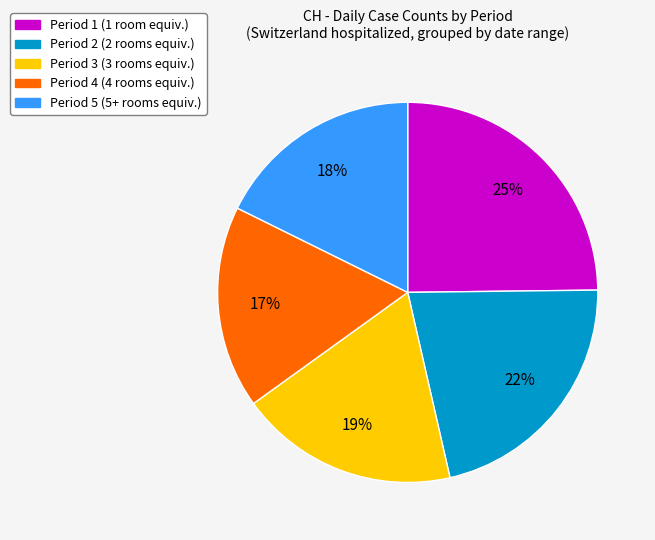

The Period 2 (2 rooms equiv.) slice represents 22% of the pie. True or false?

True